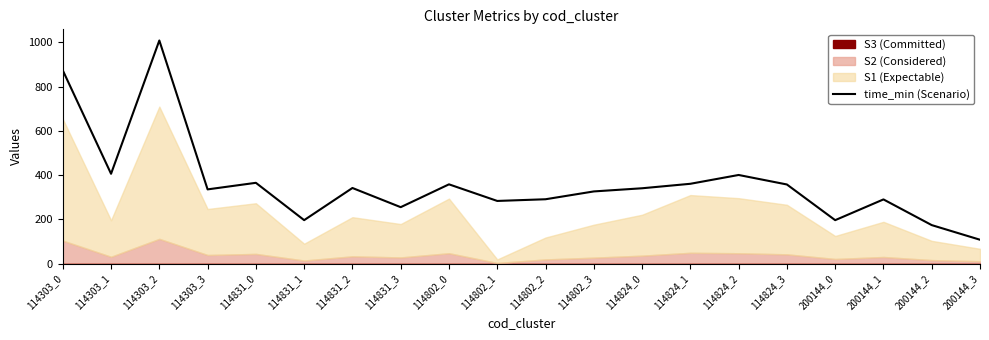

What is the label of the 4th point from the right?

200144_0